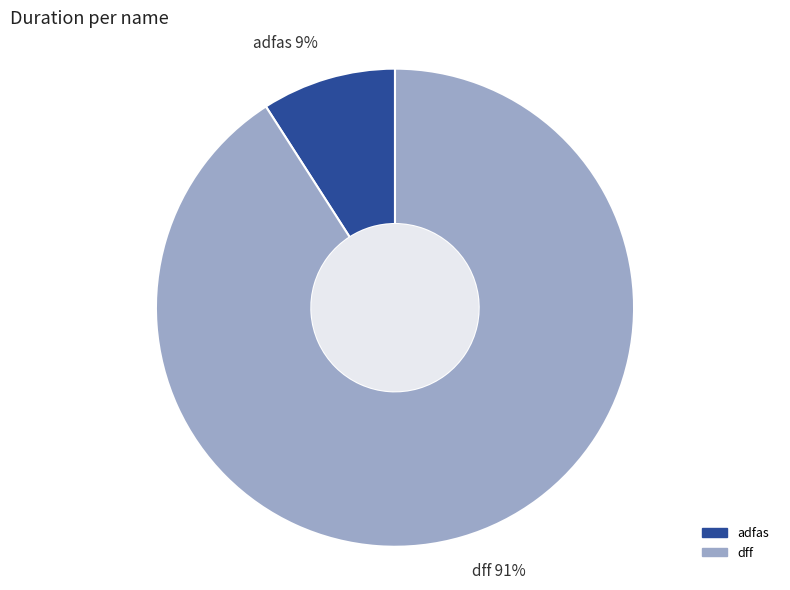

To the nearest percent, what is the combined percentage of dff and adfas?

100%